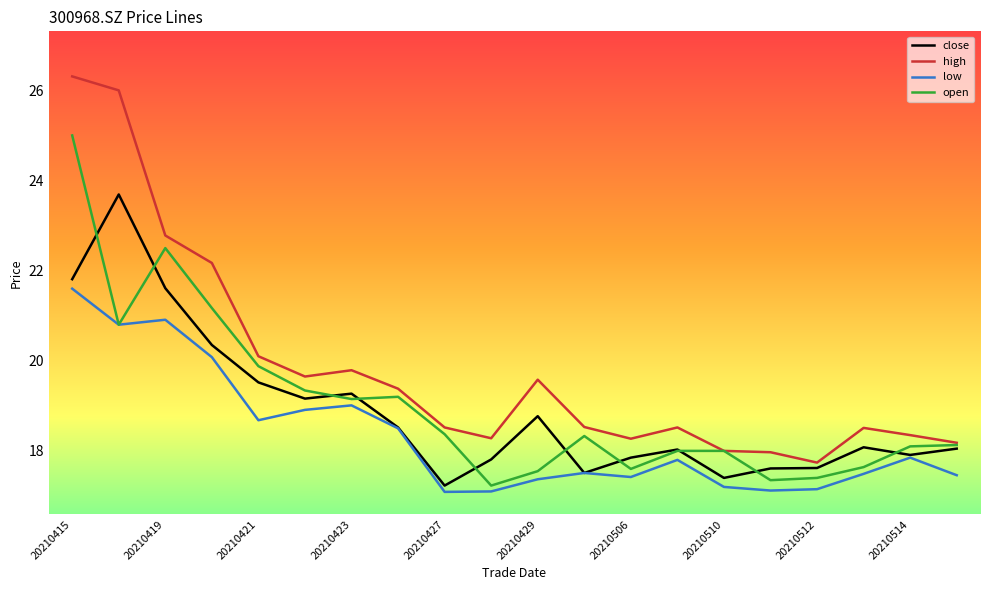

True or false: low and high intersect in this chart.

False